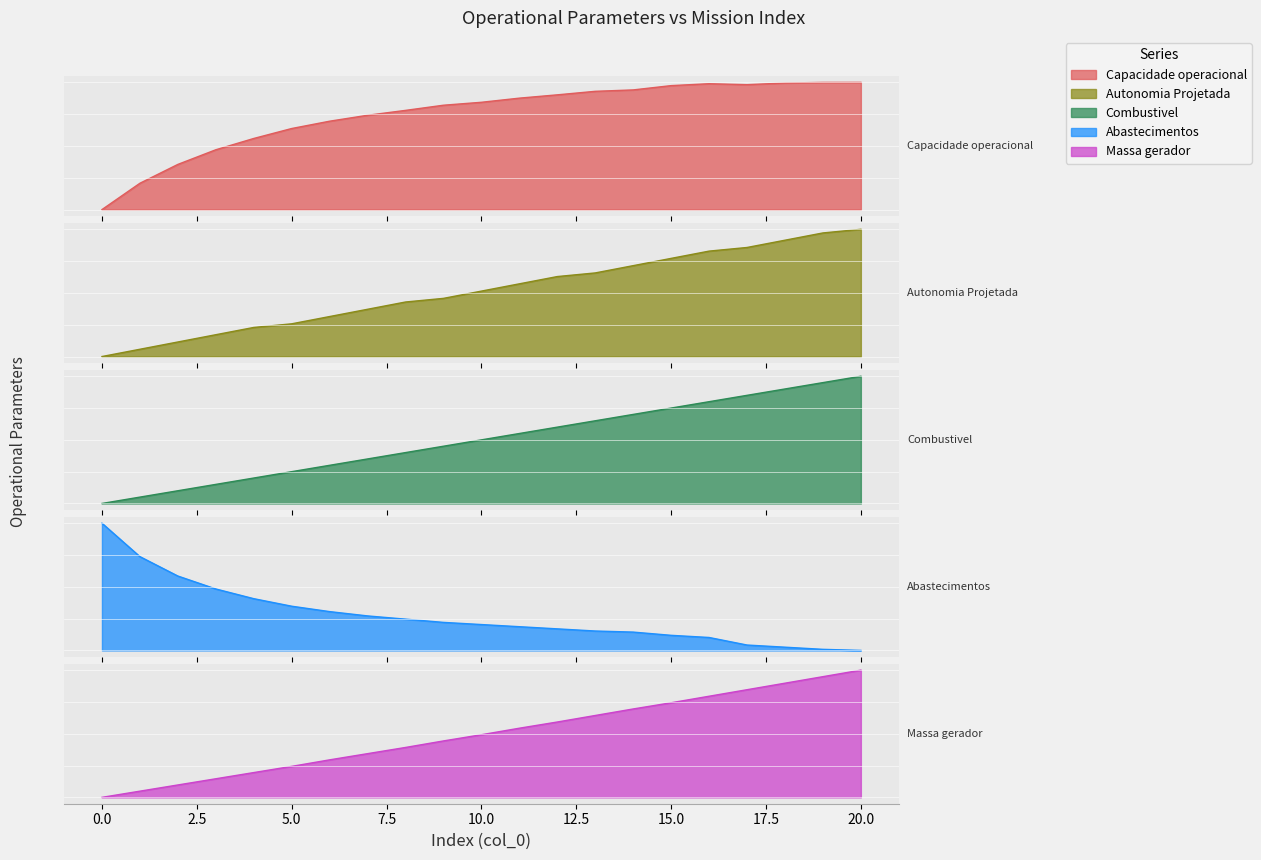

What is the difference between the maximum and minimum values in the Capacidade operacional [ha/h] series?

0.7